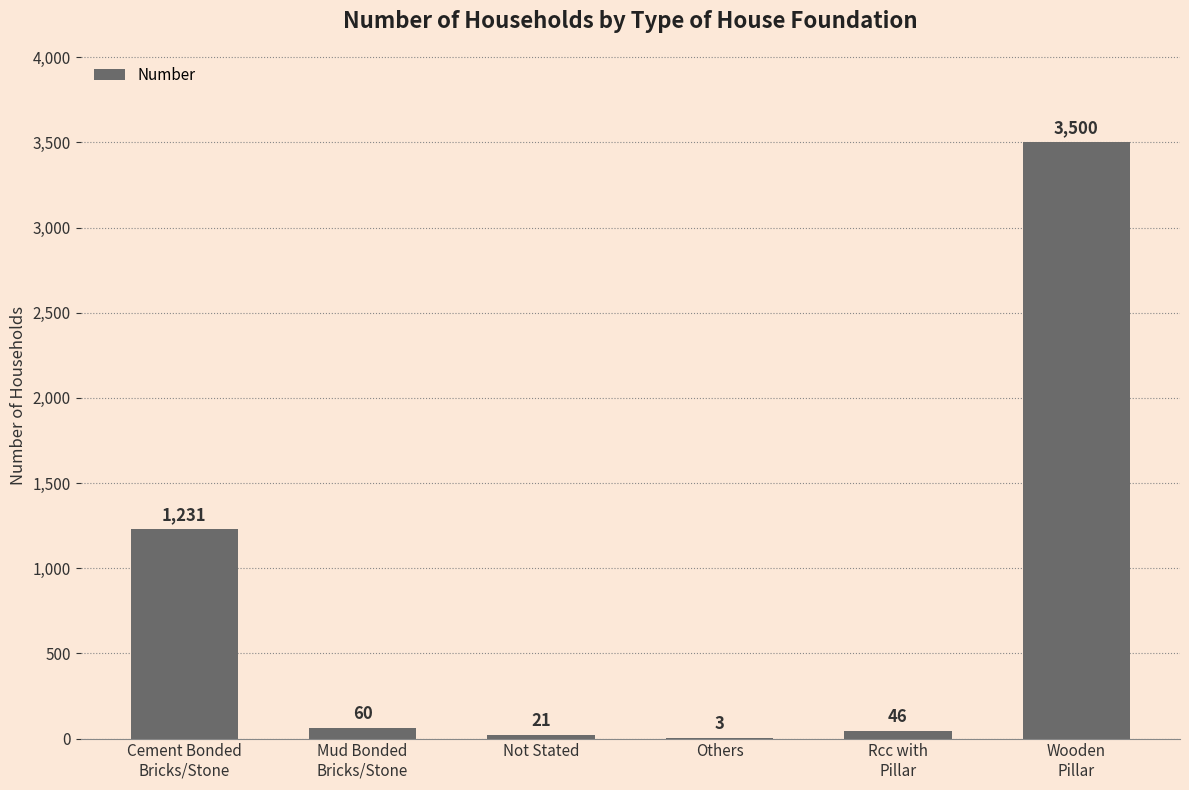

Are the bars horizontal?

No